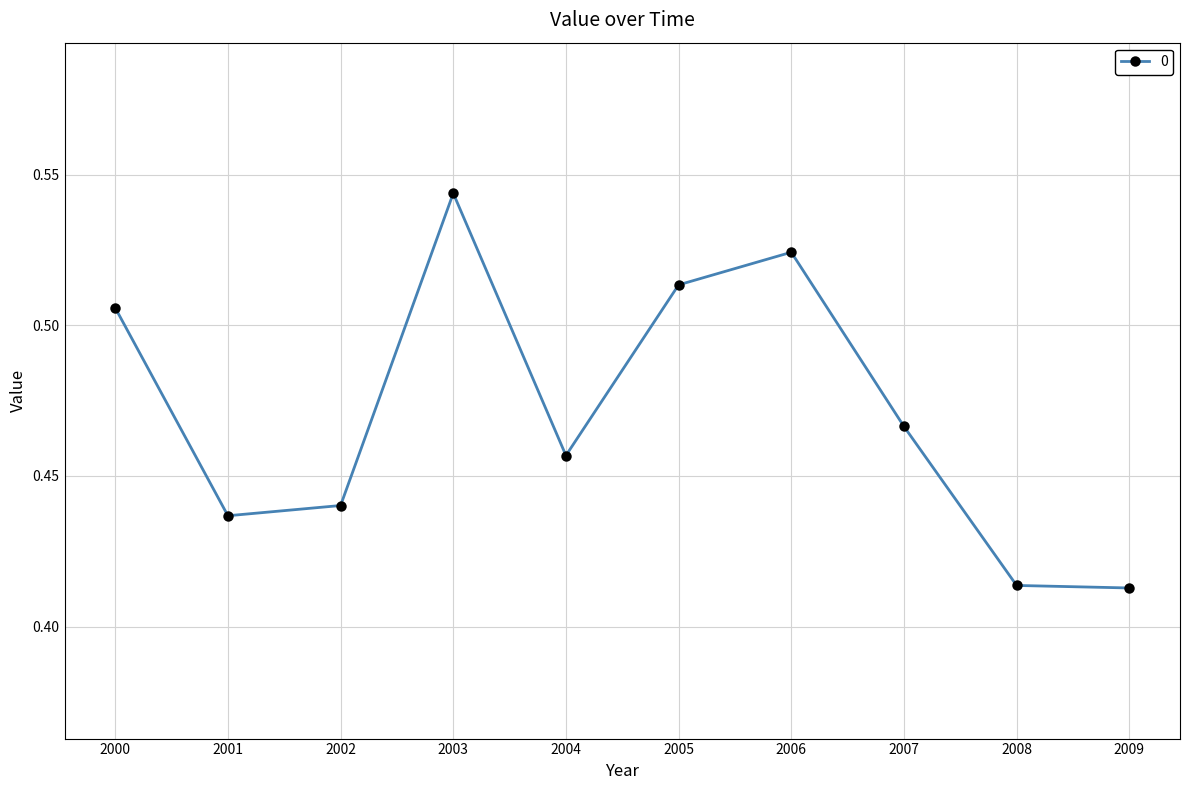

At which category does the data reach its first local peak?

2003